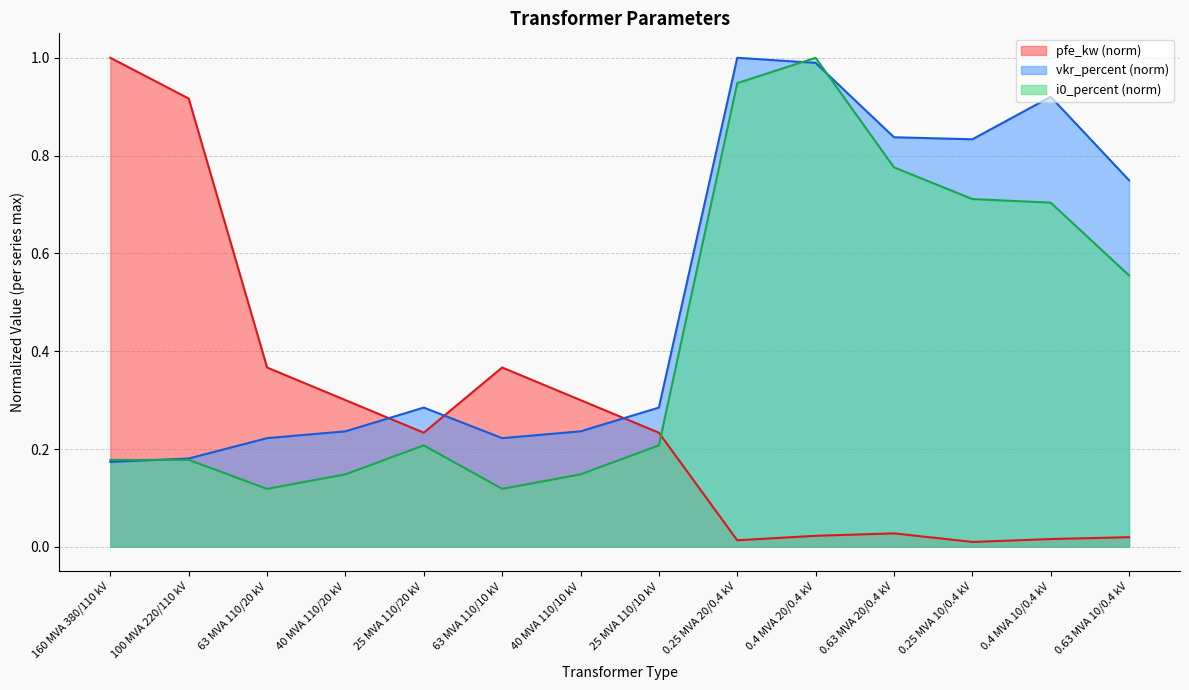

Where is the first local minimum for i0_percent?

63 MVA 110/20 kV